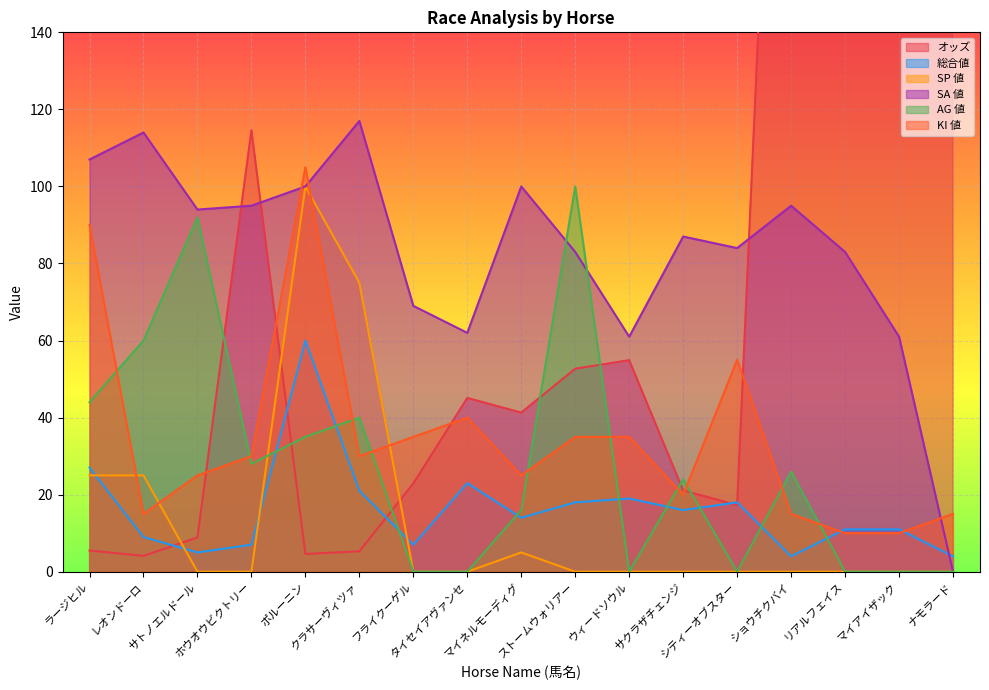

How many positive values does the AG 値 series have?

10